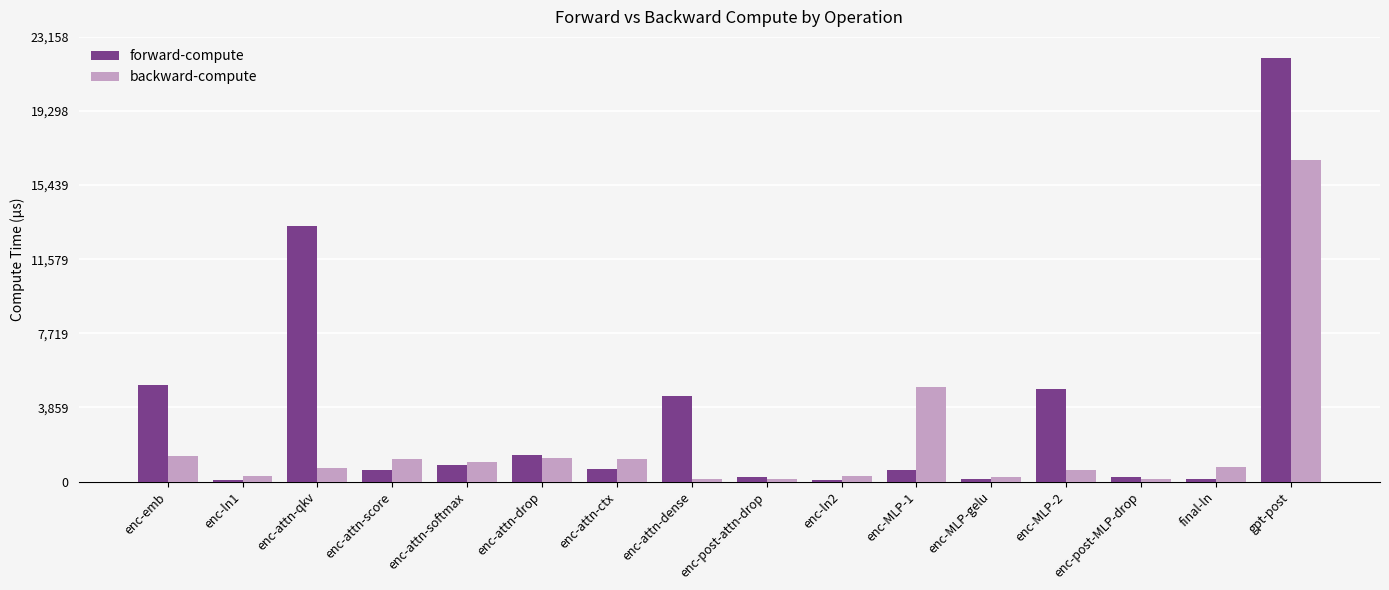

Rank the series by their average value, from highest to lowest.

forward-compute, backward-compute